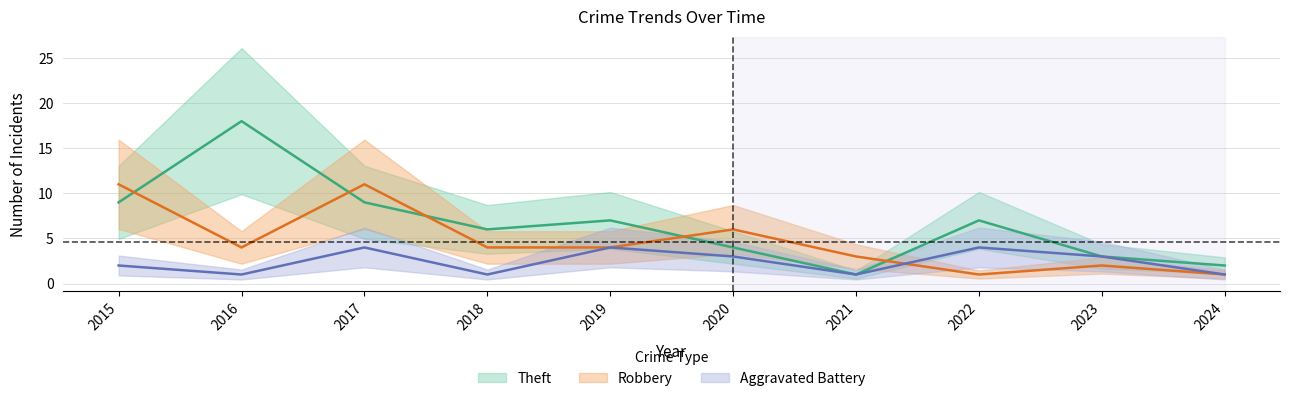

In Theft, how many points are lower than both neighbors (excluding endpoints)?

2